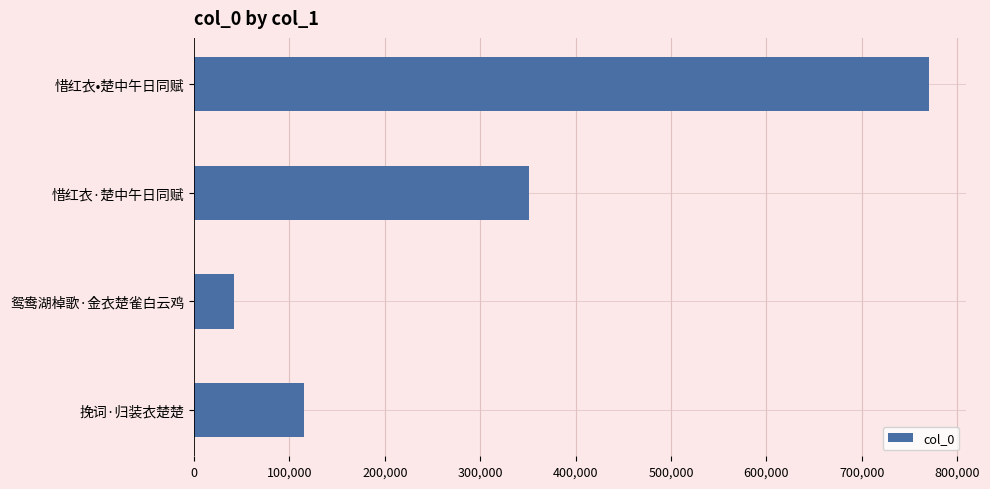

Does the chart contain any negative values?

No